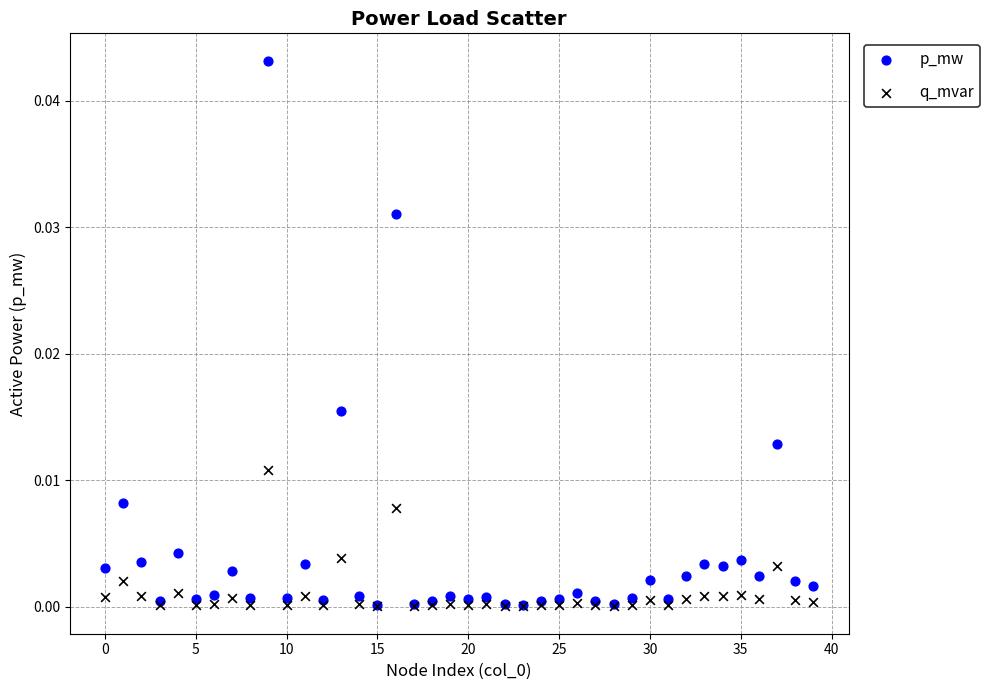

Which series reaches the maximum Y coordinate?

p_mw